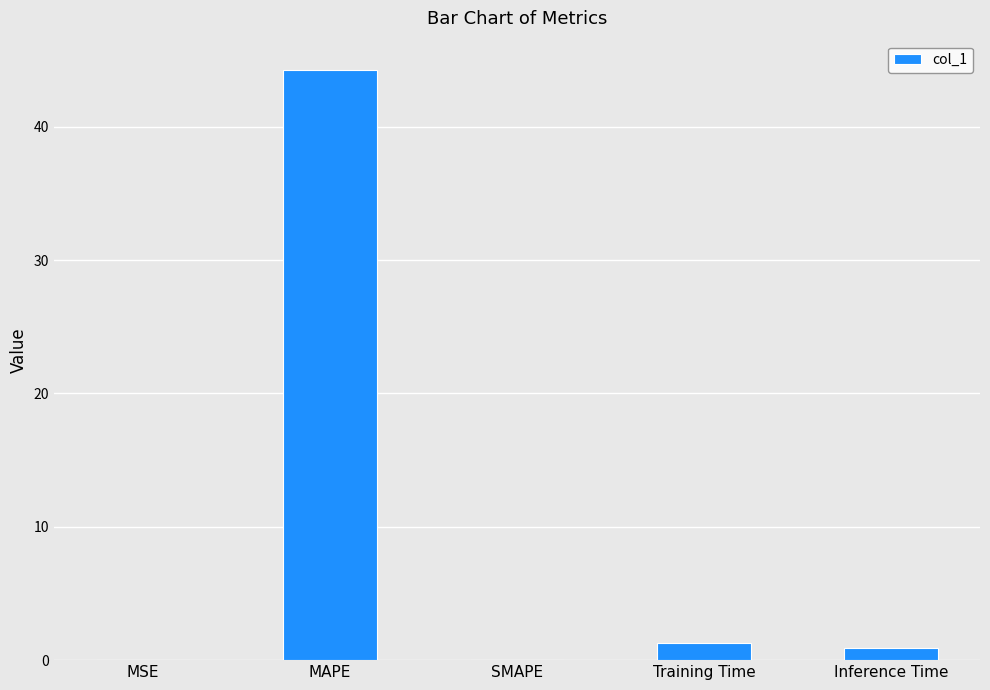

Between Inference Time and MAPE, which is larger?

MAPE